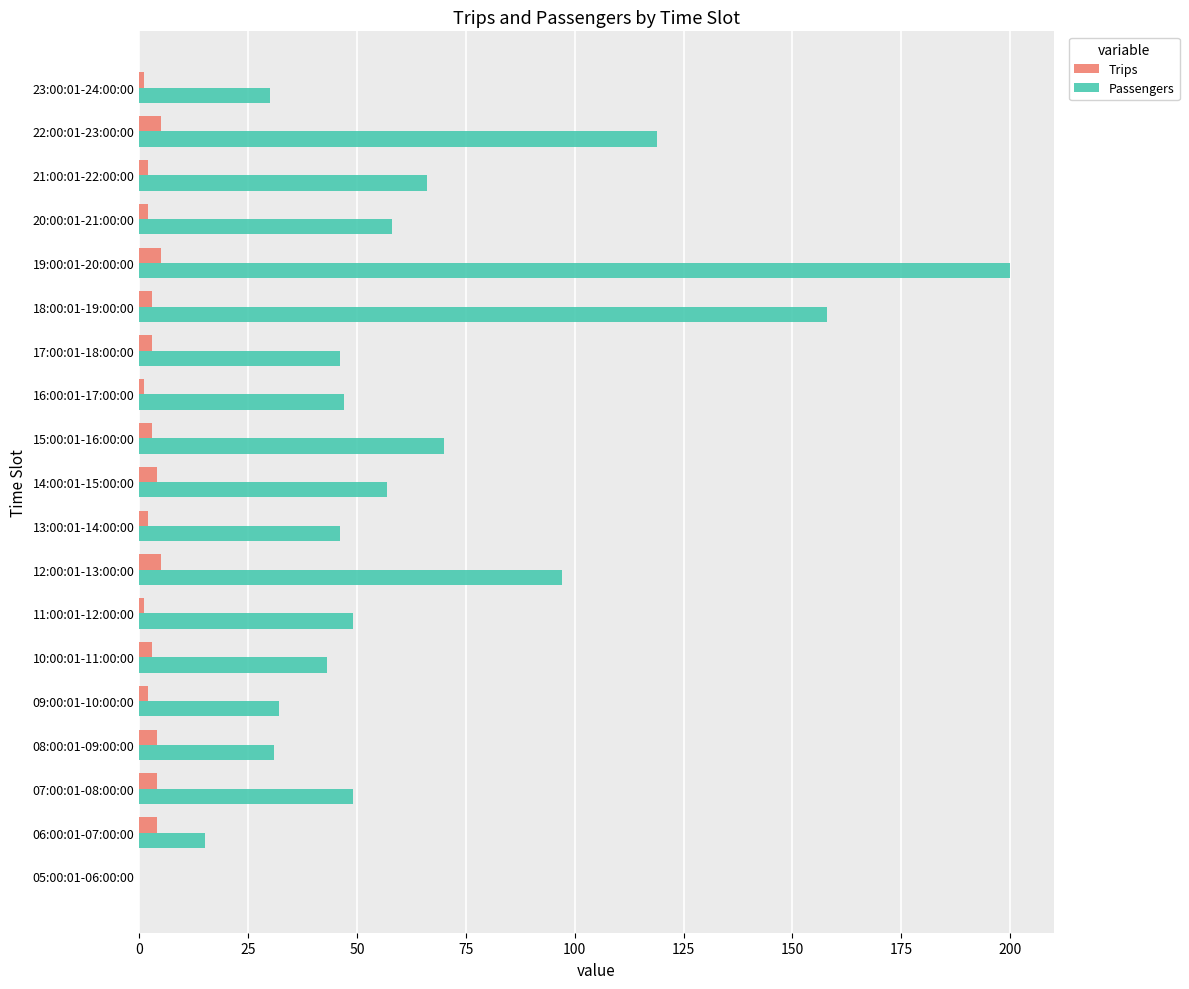

Which series has the largest range (max minus min)?

Passengers